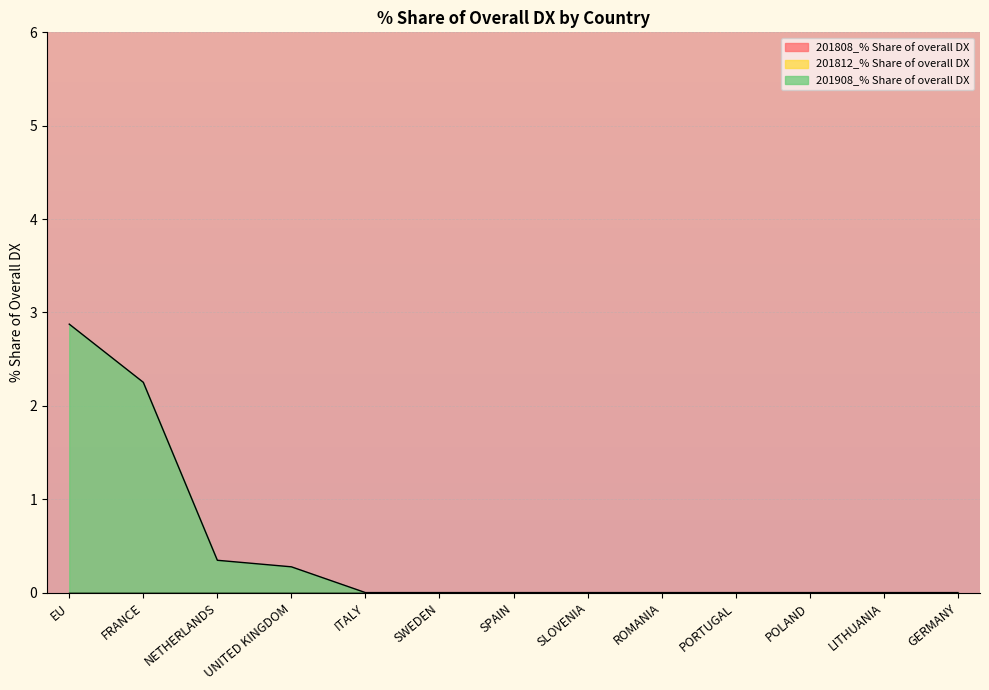

What is the label of the 3rd point from the left?

NETHERLANDS